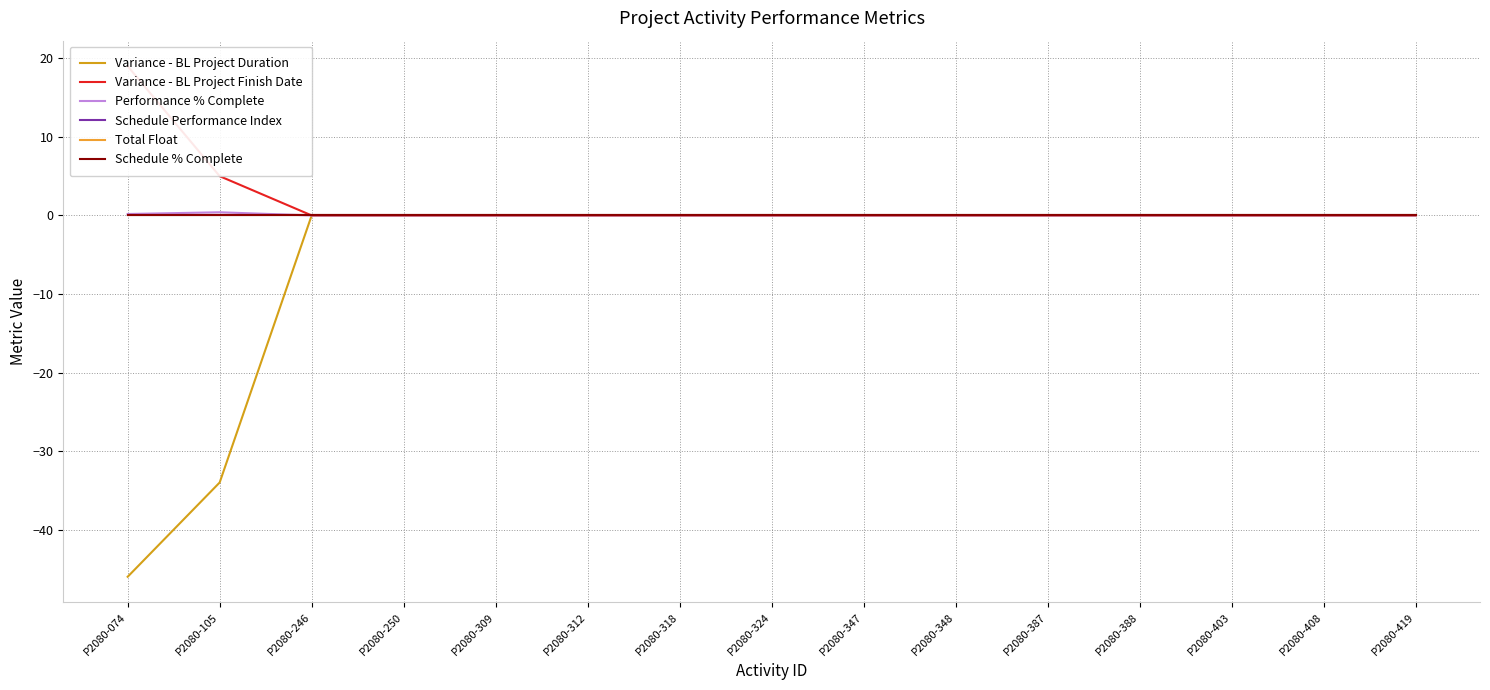

Reading left to right, what are all the values shown in this chart?

Variance - BL Project Duration: P2080-074=-46.0	P2080-105=-34.0	P2080-246=0.0	P2080-250=0.0	P2080-309=0.0	P2080-312=0.0	P2080-318=0.0	P2080-324=0.0	P2080-347=0.0	P2080-348=0.0	P2080-387=0.0	P2080-388=0.0	P2080-403=0.0	P2080-408=0.0	P2080-419=0.0
Variance - BL Project Finish Date: P2080-074=19.0	P2080-105=5.0	P2080-246=0.0	P2080-250=0.0	P2080-309=0.0	P2080-312=0.0	P2080-318=0.0	P2080-324=0.0	P2080-347=0.0	P2080-348=0.0	P2080-387=0.0	P2080-388=0.0	P2080-403=0.0	P2080-408=0.0	P2080-419=0.0
Performance % Complete: P2080-074=0.2	P2080-105=0.4	P2080-246=0.0	P2080-250=0.0	P2080-309=0.0	P2080-312=0.0	P2080-318=0.0	P2080-324=0.0	P2080-347=0.0	P2080-348=0.0	P2080-387=0.0	P2080-388=0.0	P2080-403=0.0	P2080-408=0.0	P2080-419=0.0
Schedule Performance Index: P2080-074=0.0	P2080-105=0.0	P2080-246=0.0	P2080-250=0.0	P2080-309=0.0	P2080-312=0.0	P2080-318=0.0	P2080-324=0.0	P2080-347=0.0	P2080-348=0.0	P2080-387=0.0	P2080-388=0.0	P2080-403=0.0	P2080-408=0.0	P2080-419=0.0
Total Float: P2080-074=0.0	P2080-105=0.0	P2080-246=0.0	P2080-250=0.0	P2080-309=0.0	P2080-312=0.0	P2080-318=0.0	P2080-324=0.0	P2080-347=0.0	P2080-348=0.0	P2080-387=0.0	P2080-388=0.0	P2080-403=0.0	P2080-408=0.0	P2080-419=0.0
Schedule % Complete: P2080-074=0.0	P2080-105=0.0	P2080-246=0.0	P2080-250=0.0	P2080-309=0.0	P2080-312=0.0	P2080-318=0.0	P2080-324=0.0	P2080-347=0.0	P2080-348=0.0	P2080-387=0.0	P2080-388=0.0	P2080-403=0.0	P2080-408=0.0	P2080-419=0.0